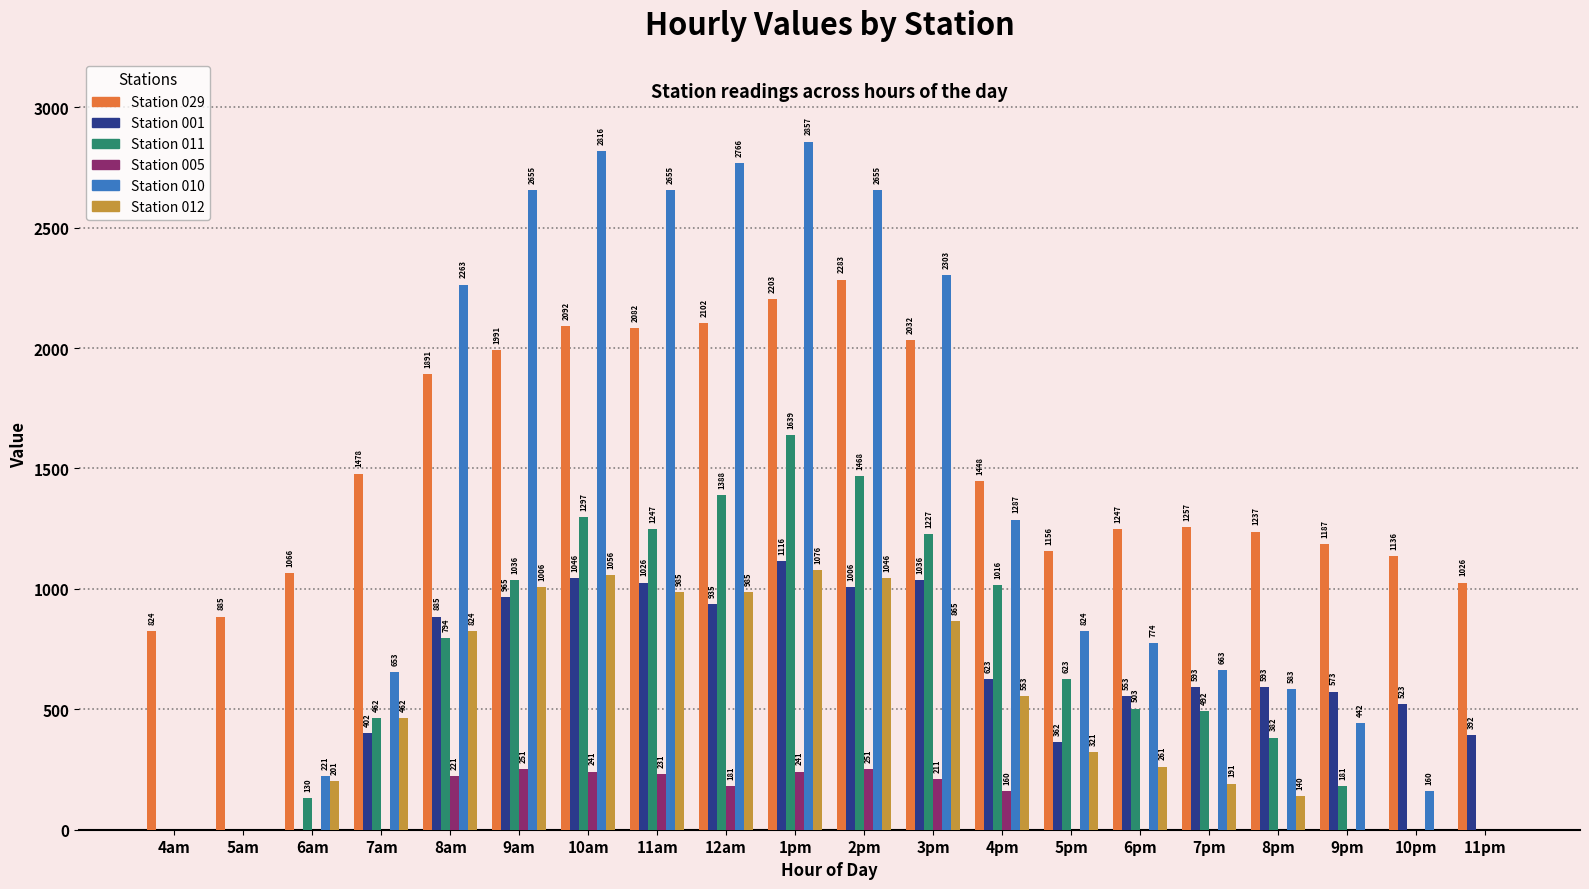

Which category has the highest value across all series?

1pm